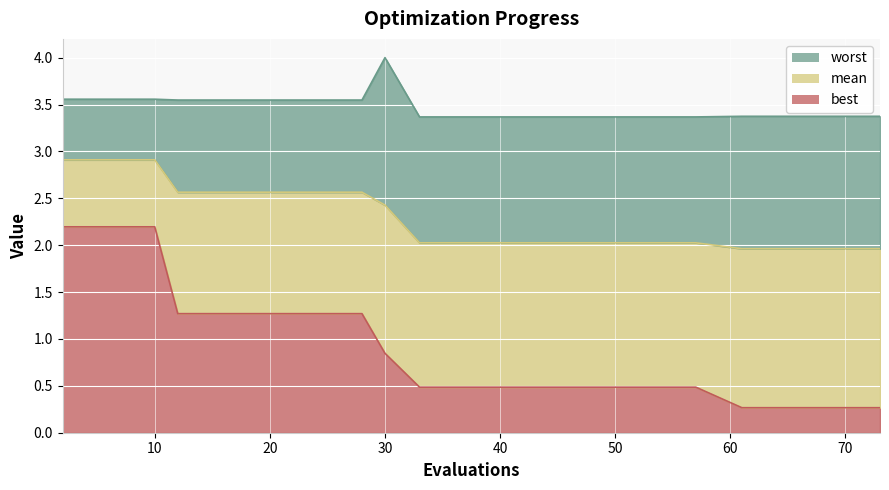

What is the value of the best point at the 18th from the left?

0.3